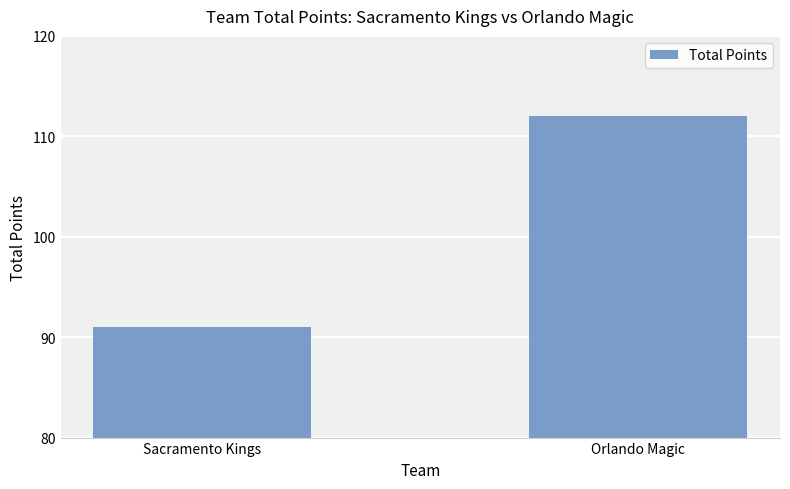

Rank the categories by value from highest to lowest.

Orlando Magic, Sacramento Kings